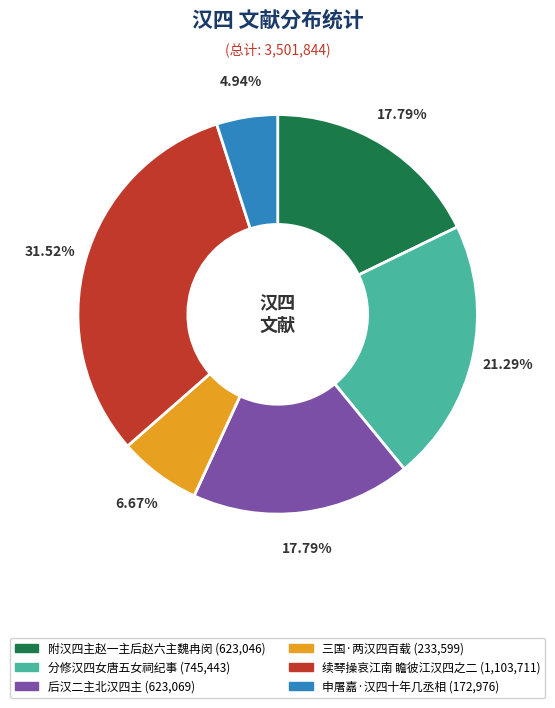

What is the smallest slice in the pie chart?

申屠嘉·汉四十年几丞相